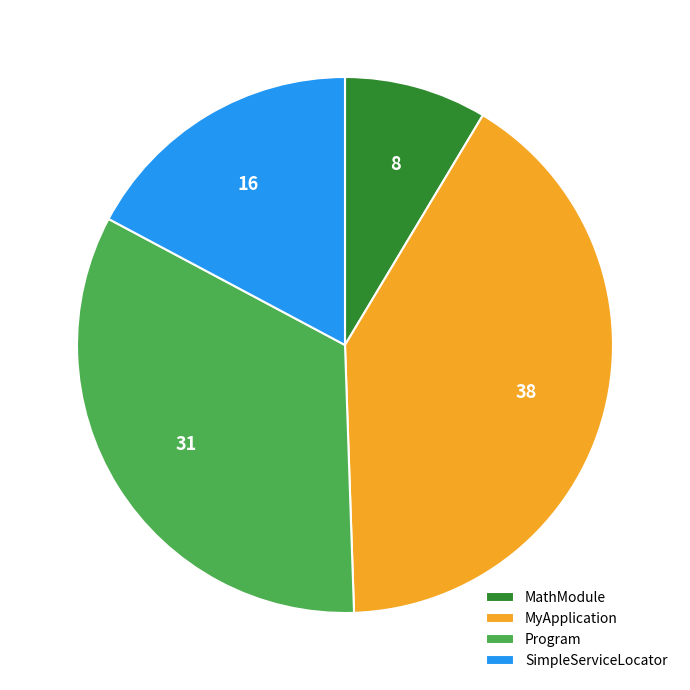

Is the sum of SimpleServiceLocator and Program greater than half?

Yes